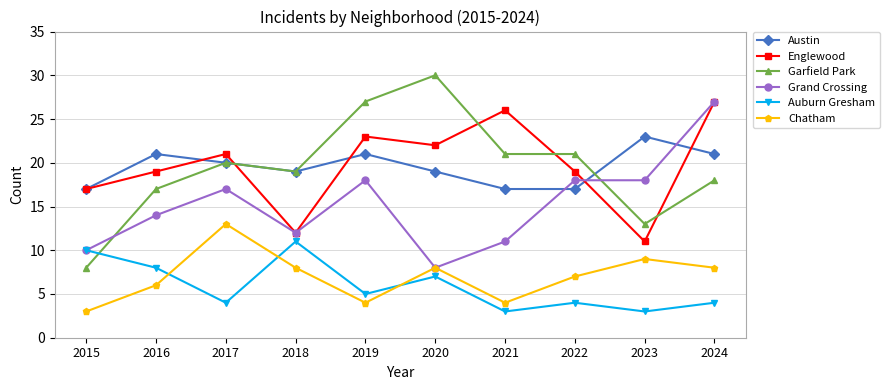

At which category is the sum across all series the highest?

2024